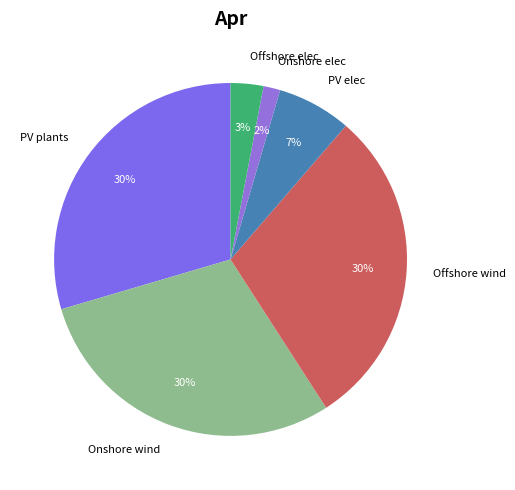

Which slice is the smallest?

Onshore elec